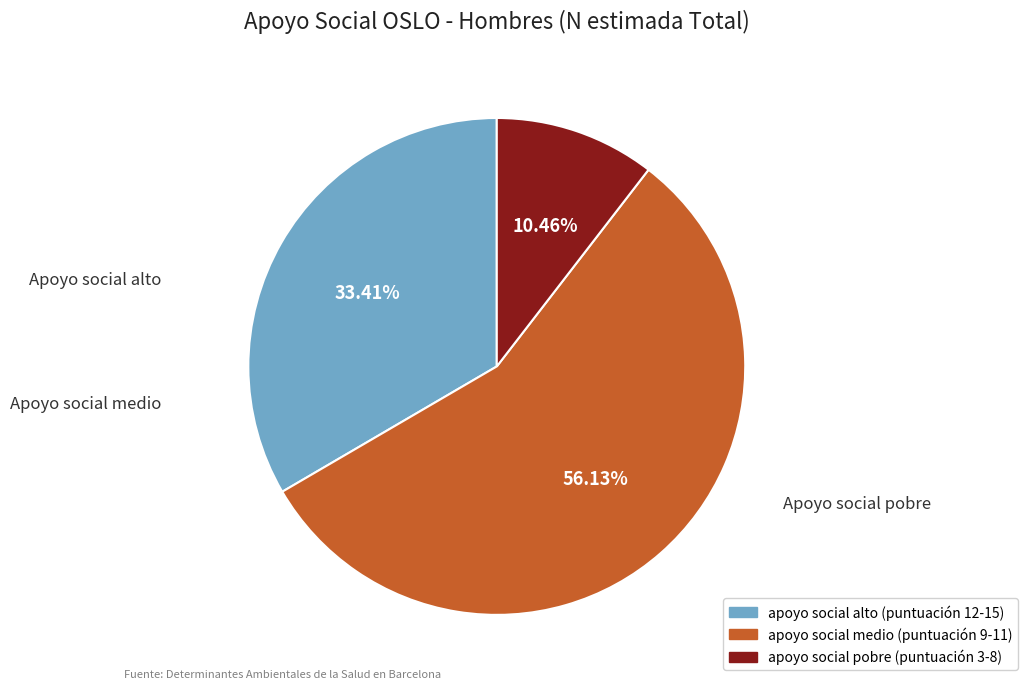

Count the number of slices in the pie.

3